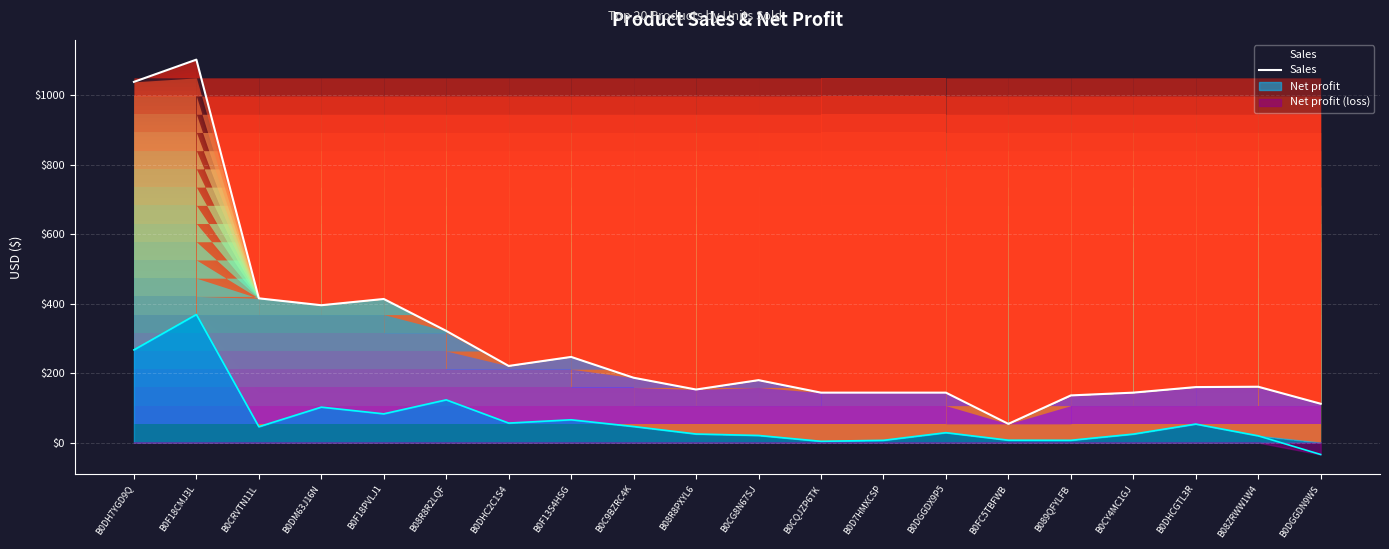

What is the change in value from B08ZRWW1W4 to B0DGGDN9WS?

-49.0